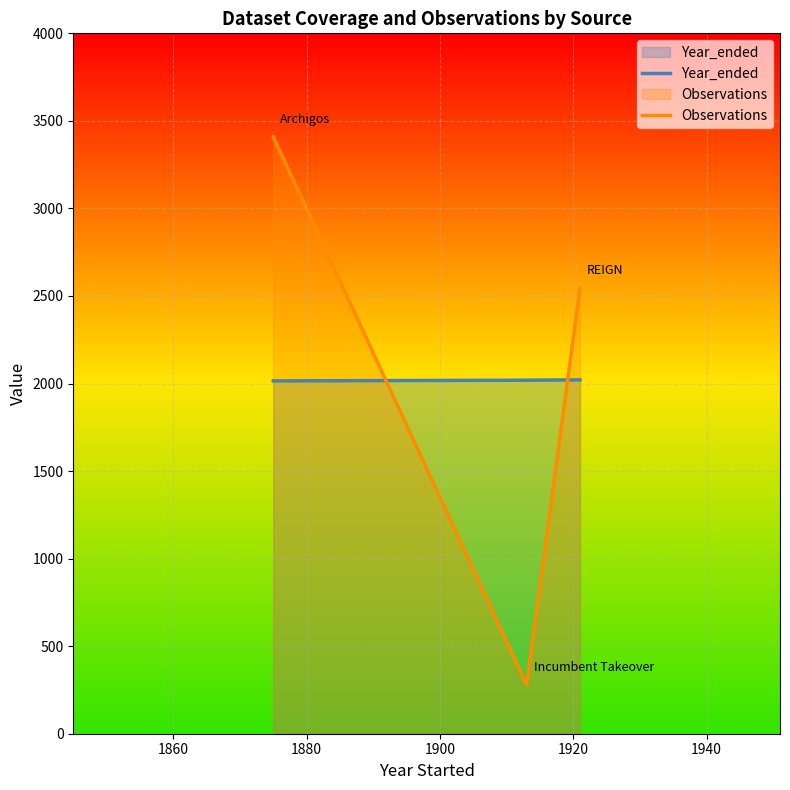

How many data points does each series have?

3